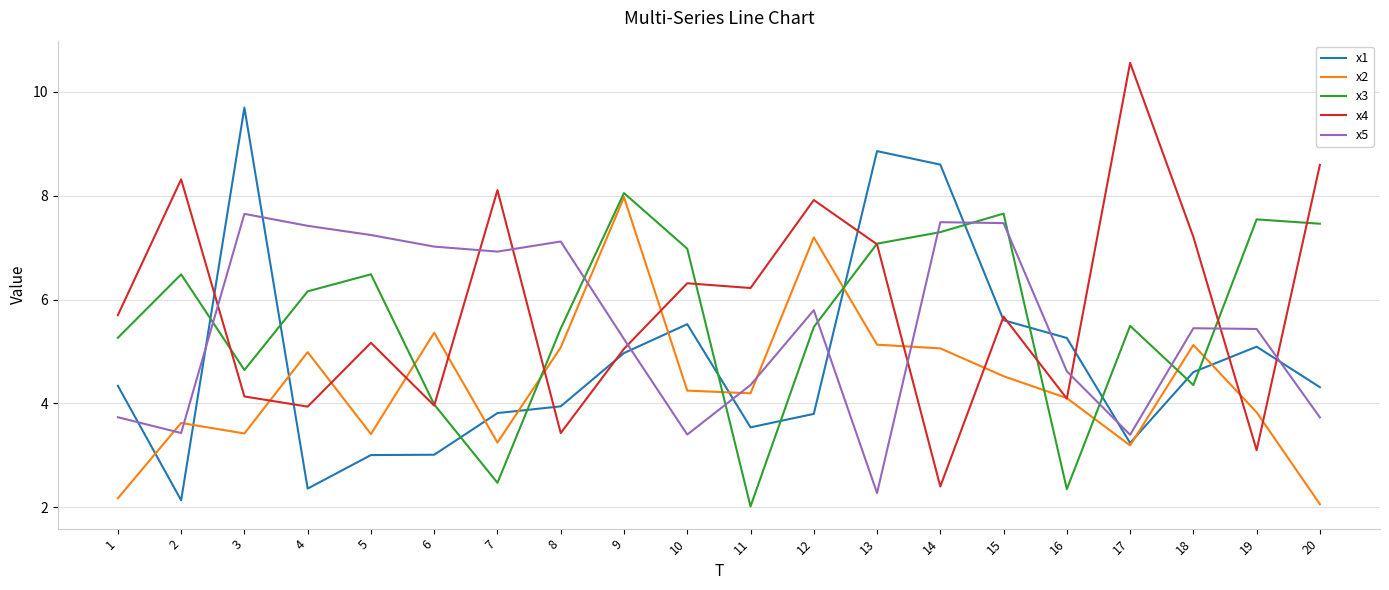

What is the difference between the maximum and minimum values in the x4 series?

8.2